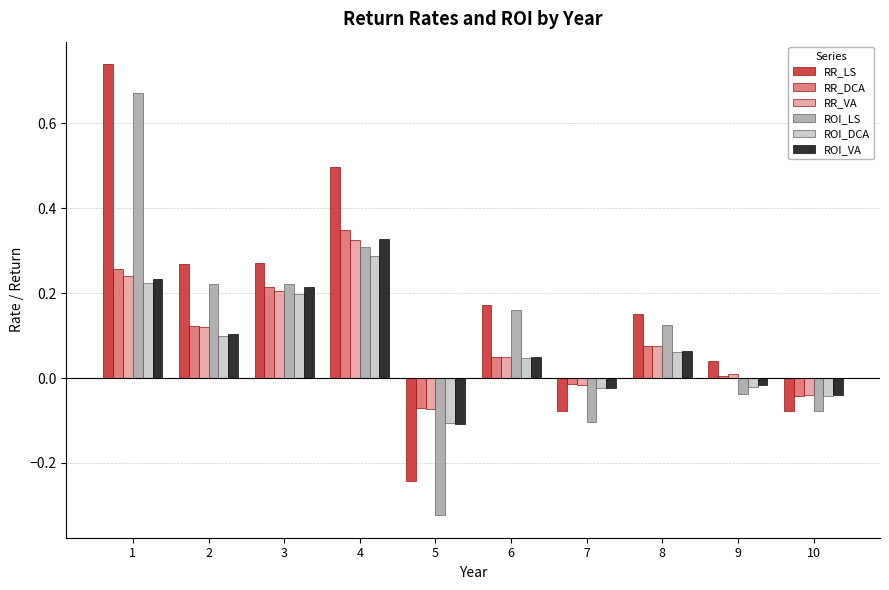

What is the difference between the highest and lowest values at 8?

0.1